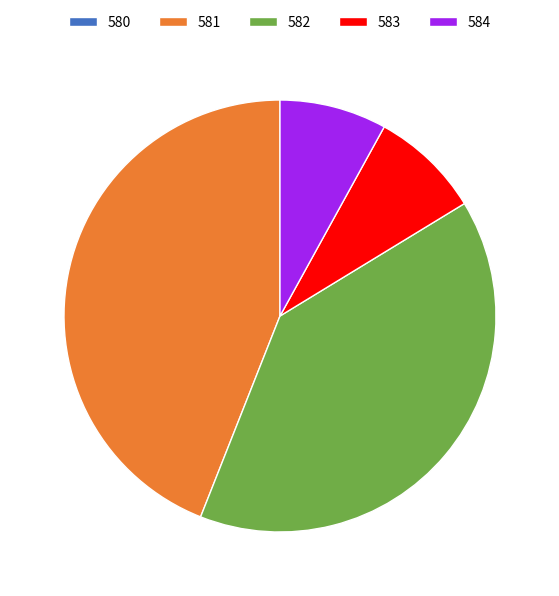

Is there any slice that represents more than half of the pie?

No